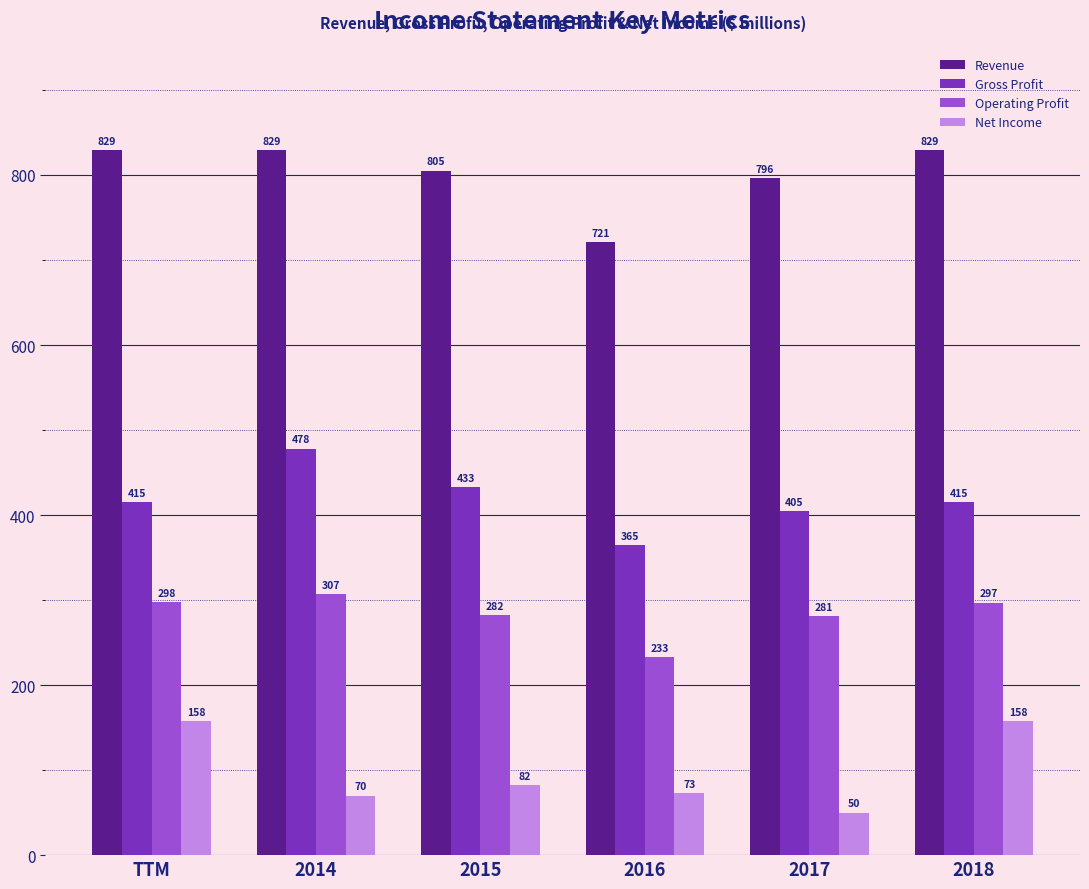

Is the value of Net Income at 2018 greater than the value of Revenue at 2018?

No